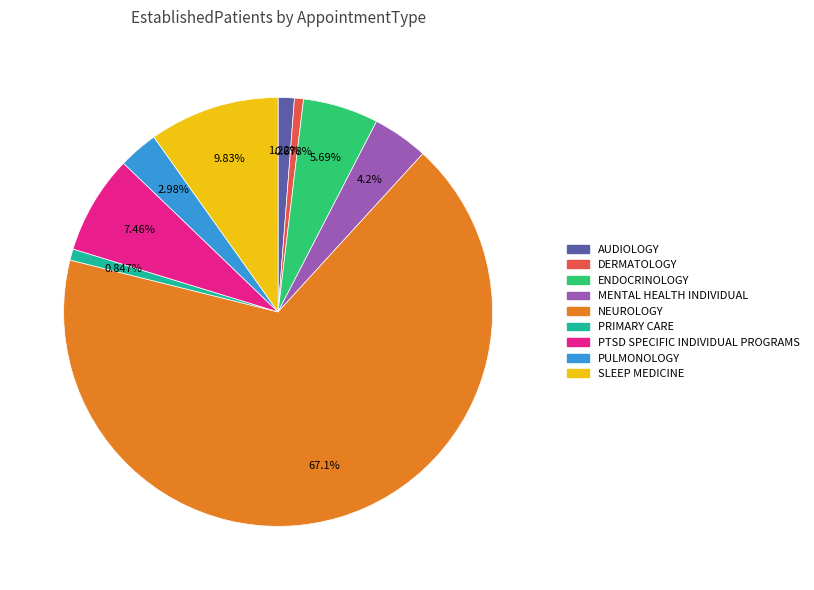

What is the ratio of the value at AUDIOLOGY to the value at PULMONOLOGY?

0.4